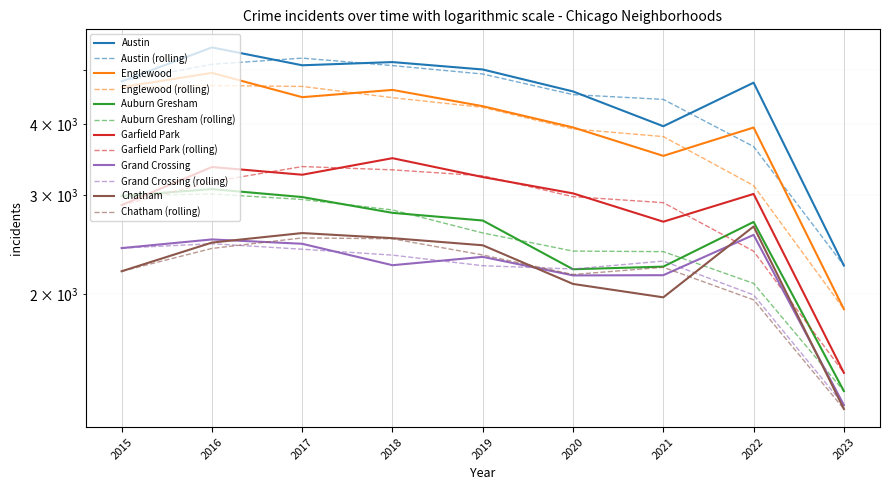

What is the difference between the Chatham values at 2020 and 2019?

357